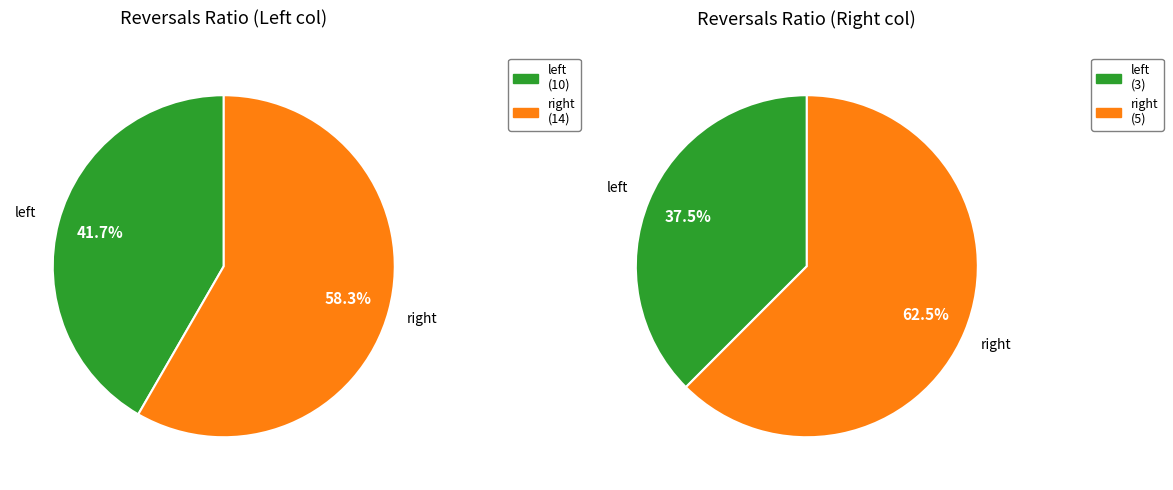

To the nearest percent, what is the difference between the largest and smallest slice percentages?

17%